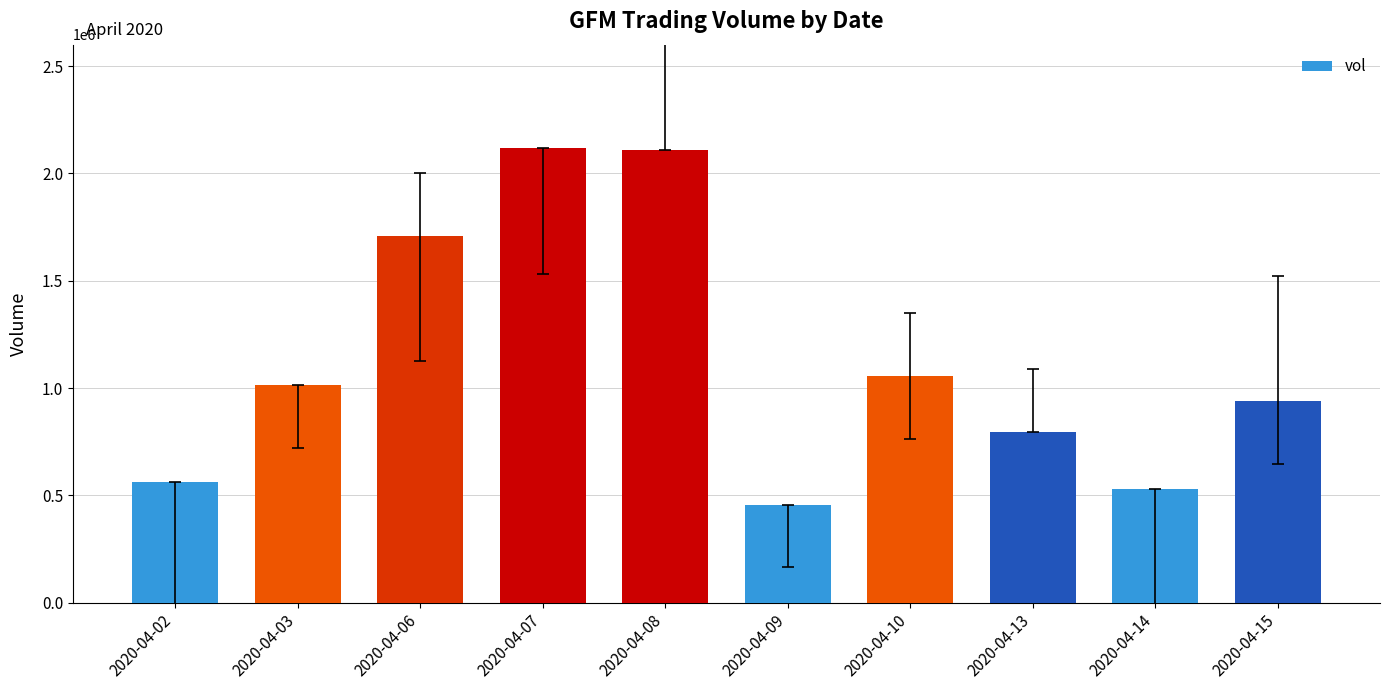

What is the value of the 4th bar from the left?

2117300